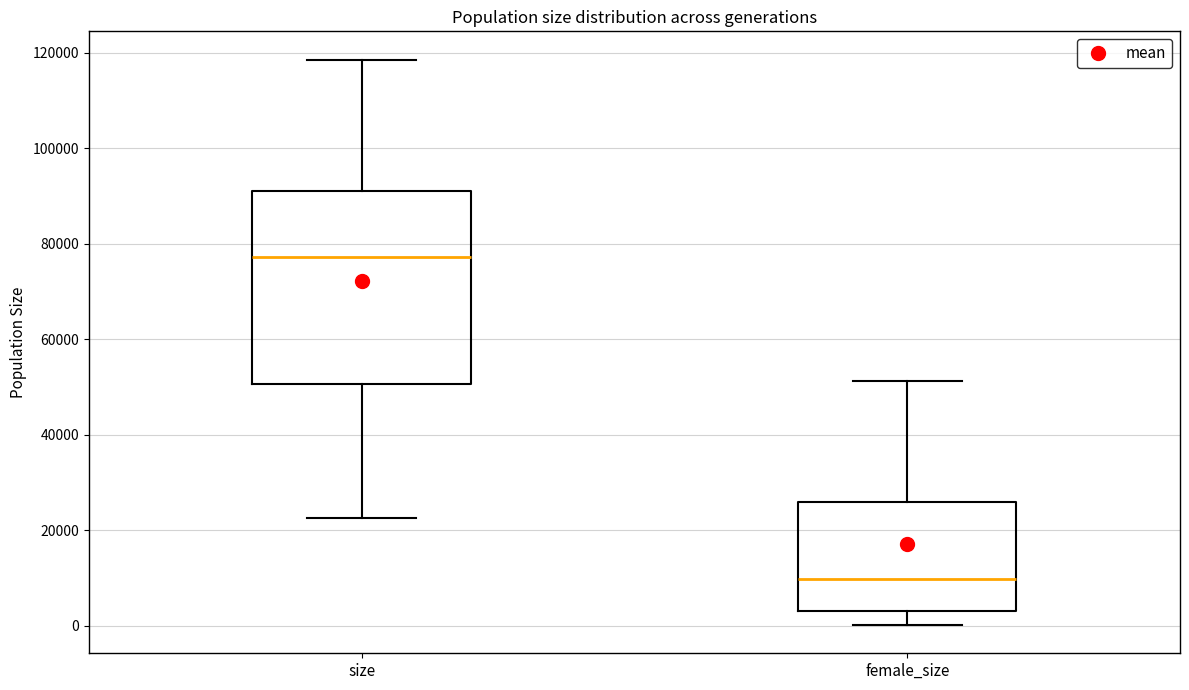

Which box has the highest median line?

size